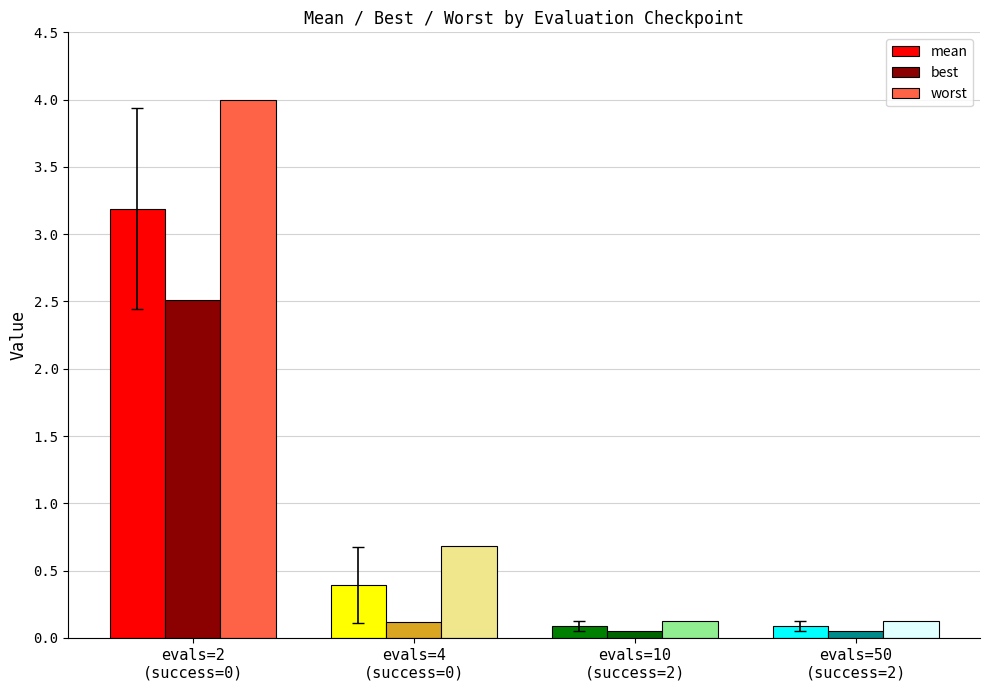

Which series has the largest total across all categories?

worst